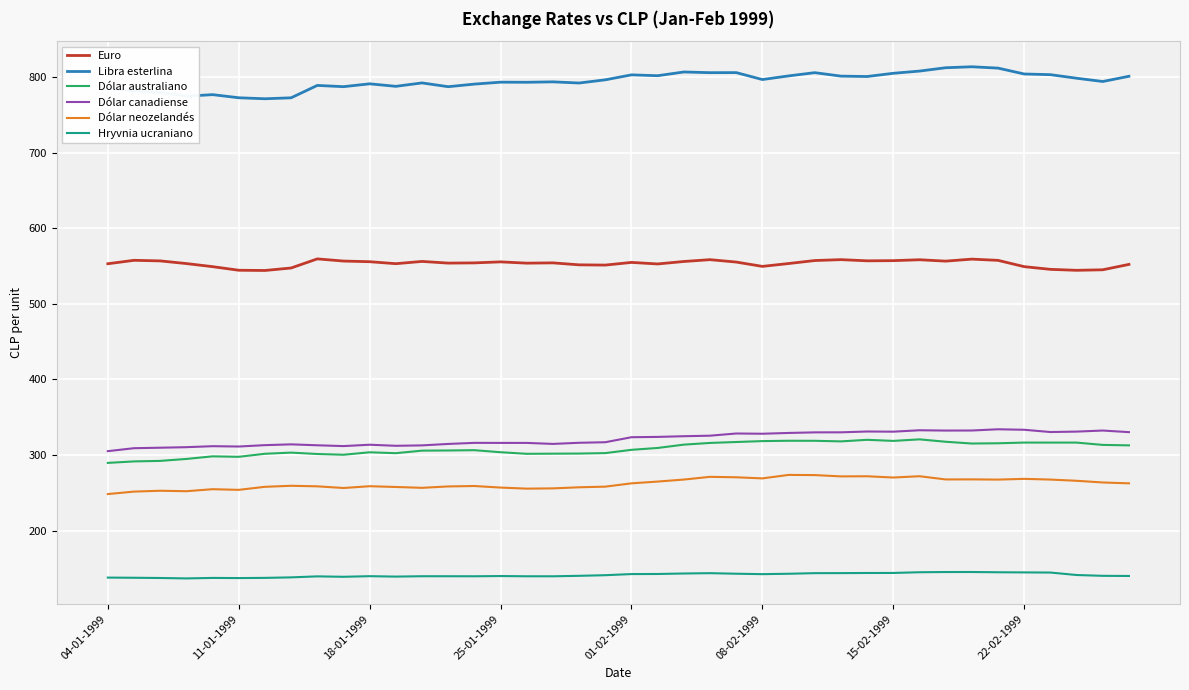

True or false: Hryvnia ucraniano and Dólar australiano intersect in this chart.

False